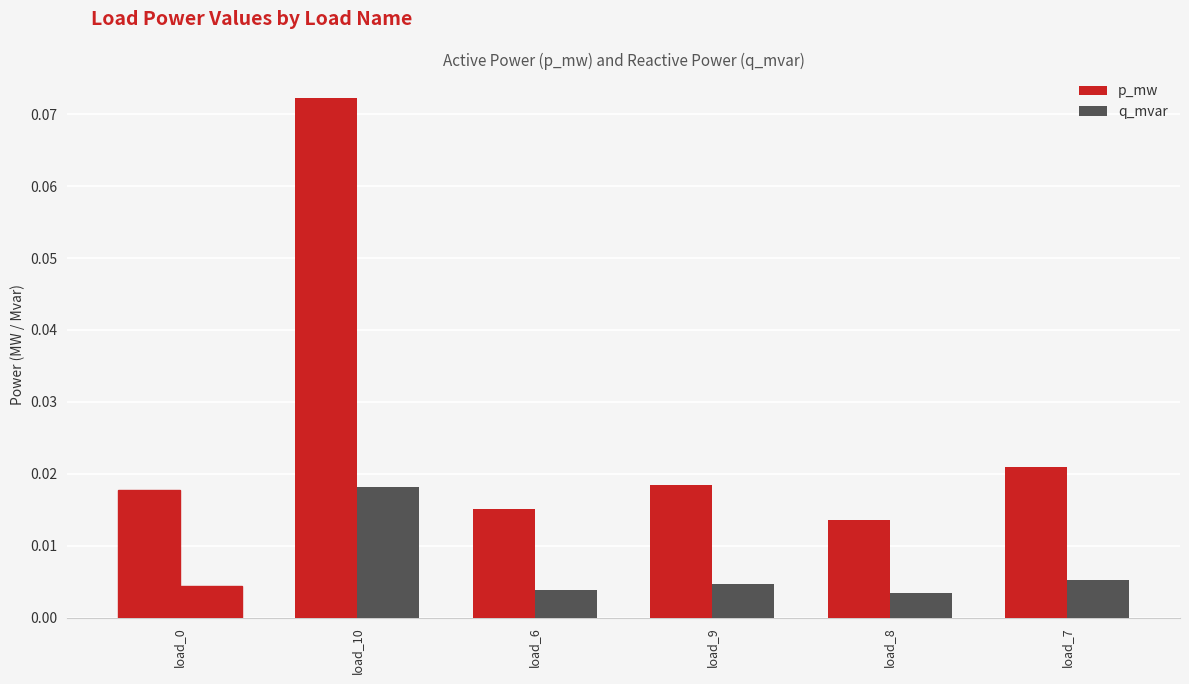

What is the sum of all p_mw values?

0.2